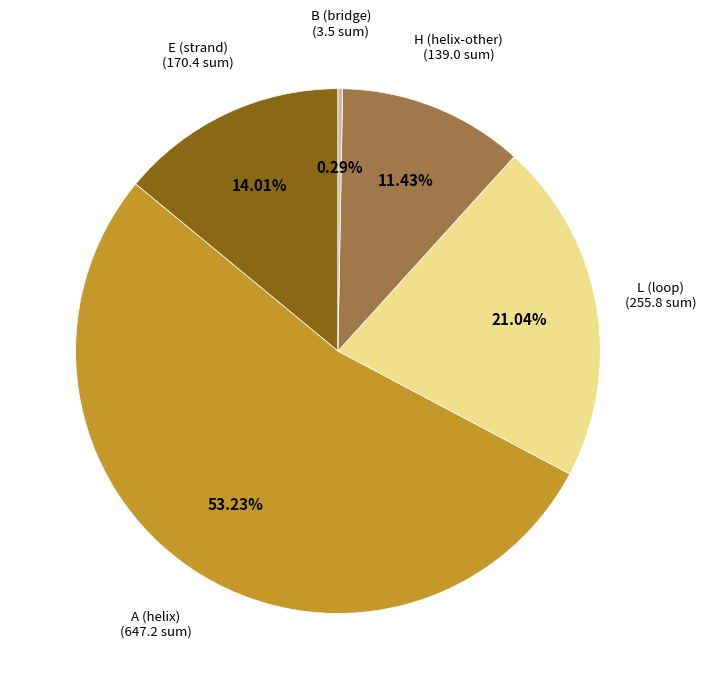

Is there any slice that represents more than half of the pie?

Yes